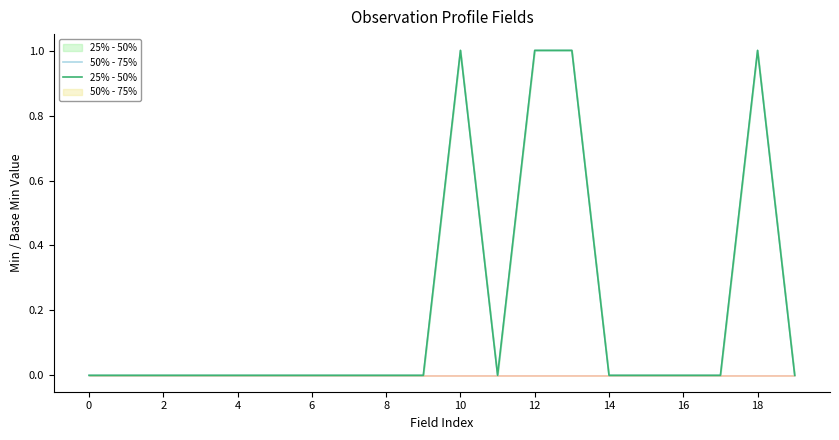

Reading left to right, list all the values displayed in this chart.

Min 25% - 50%: 0.0	0.0	0.0	0.0	0.0	0.0	0.0	0.0	0.0	0.0	1.0	0.0	1.0	1.0	0.0	0.0	0.0	0.0	1.0	0.0
Min 50% - 75% line: 0.0	0.0	0.0	0.0	0.0	0.0	0.0	0.0	0.0	0.0	1.0	0.0	1.0	1.0	0.0	0.0	0.0	0.0	1.0	0.0